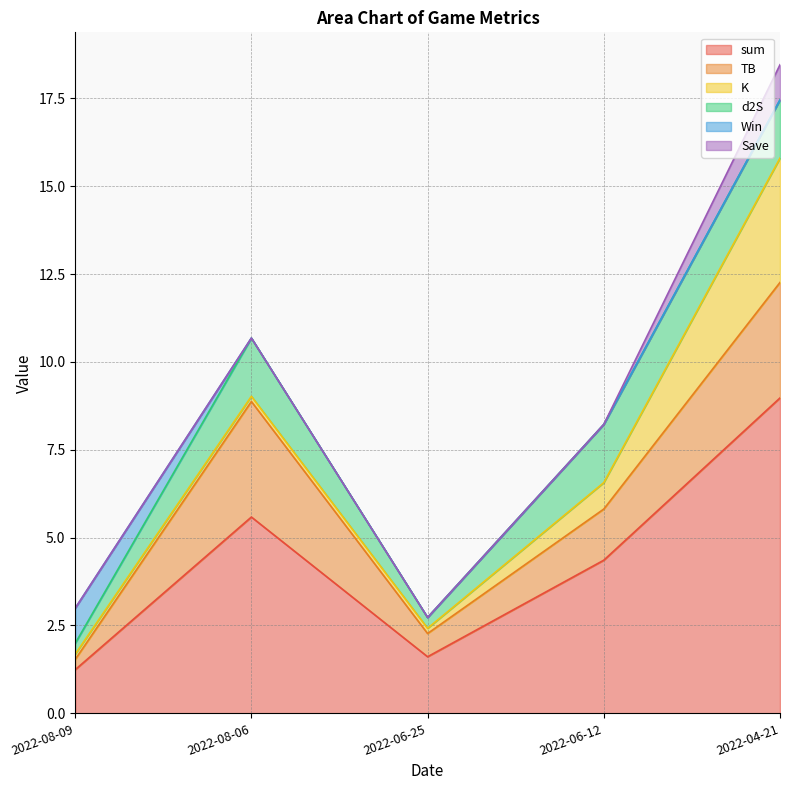

What is the average value of the d2S series?

1.1